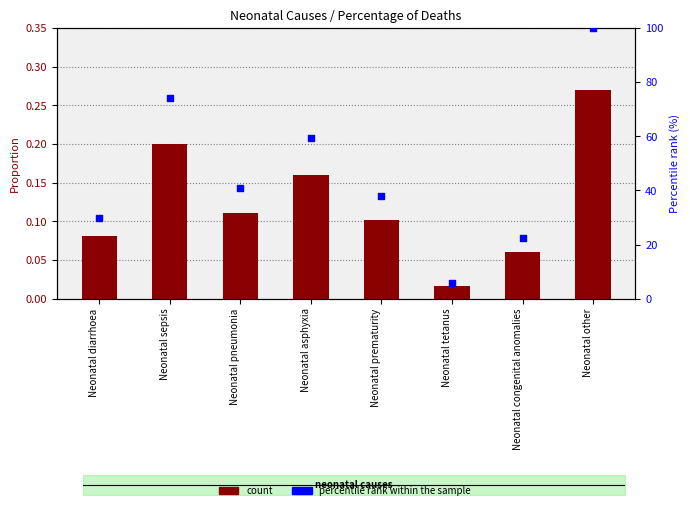

At which category is the sum across all series the highest?

Neonatal other